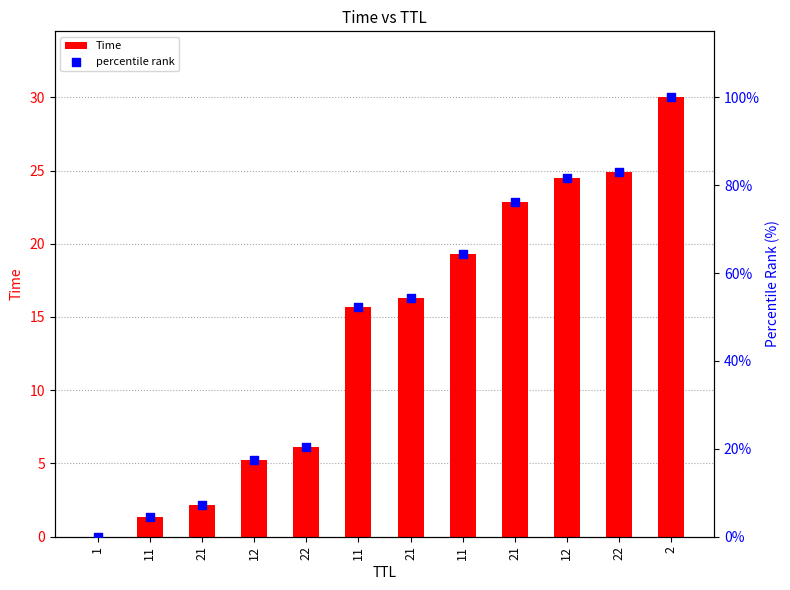

Is the value of percentile rank at 11 greater than the value of Time at 11?

Yes